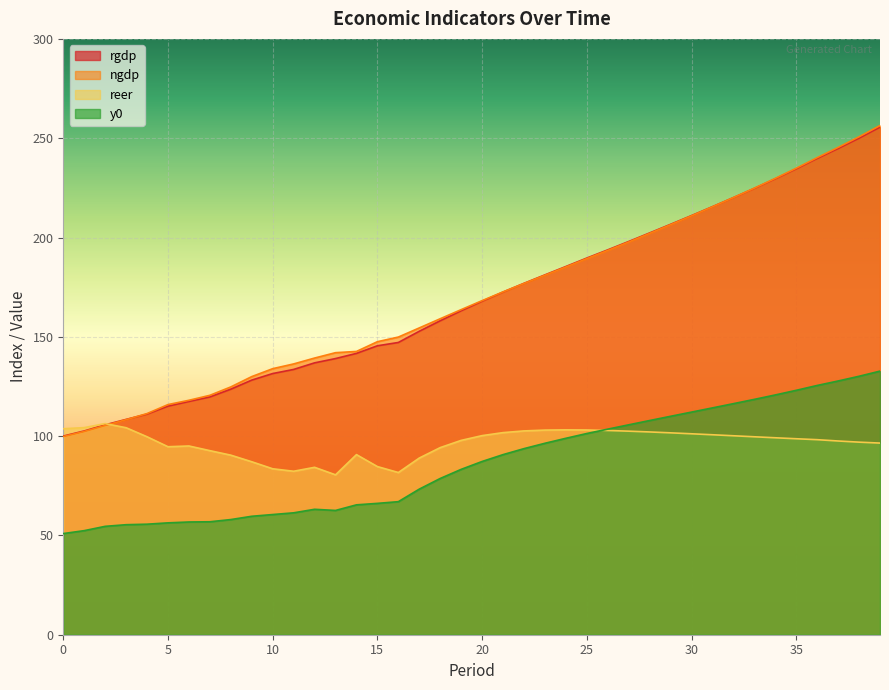

True or false: y0 and reer intersect in this chart.

True